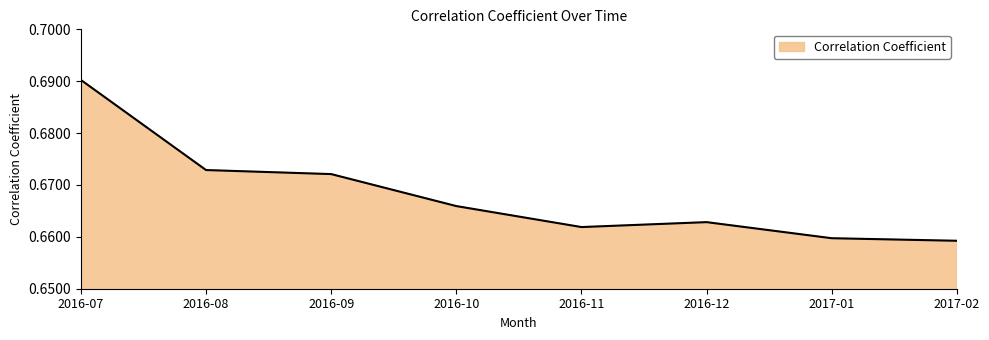

The value at 2016-11 is 0.2. True or false?

False